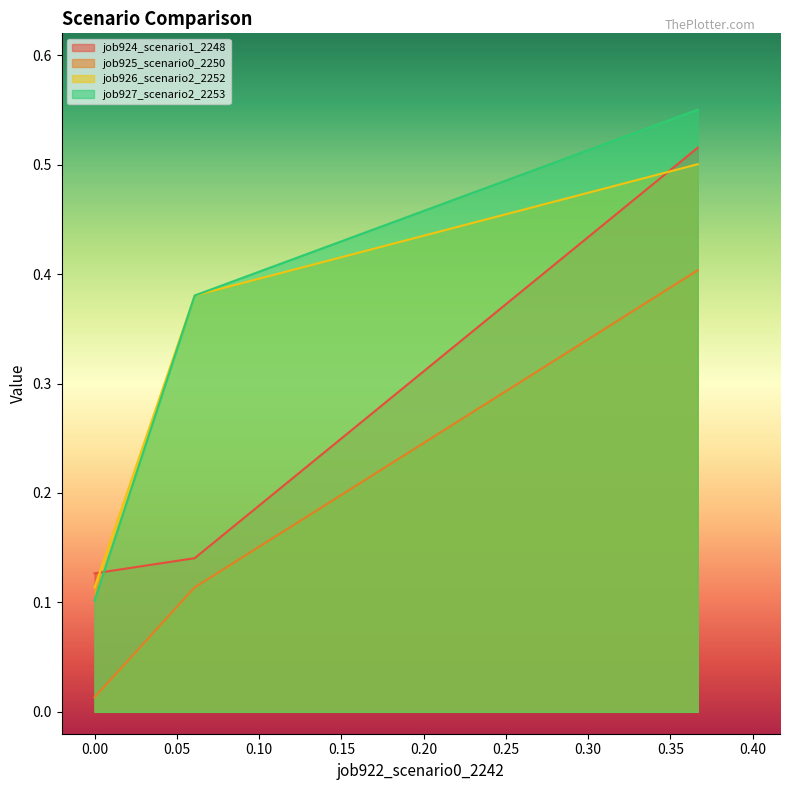

Which series has the largest range (max minus min)?

job927_scenario2_2253